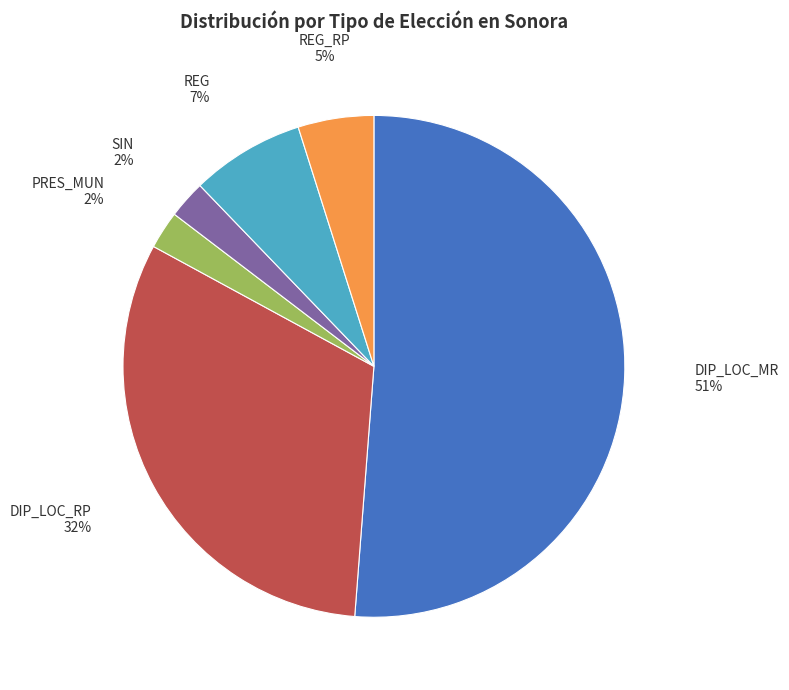

Between REG and PRES_MUN, which is larger?

REG